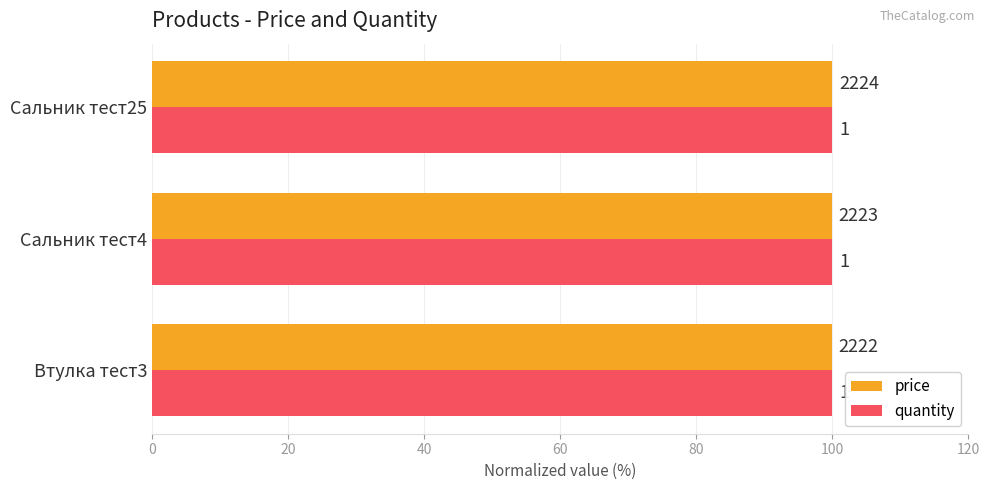

What are all the series names shown in the legend?

price, quantity